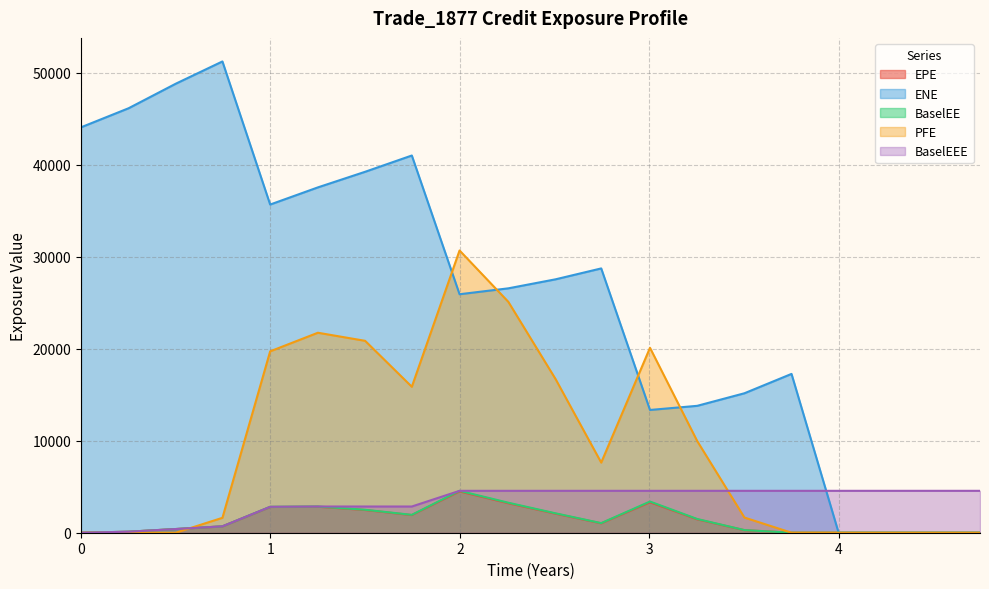

True or false: BaselEEE and BaselEE cross at least once.

False